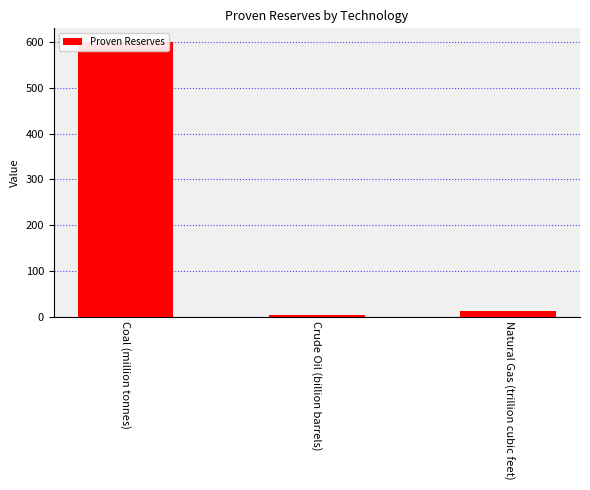

What is the greatest value displayed?

600.0